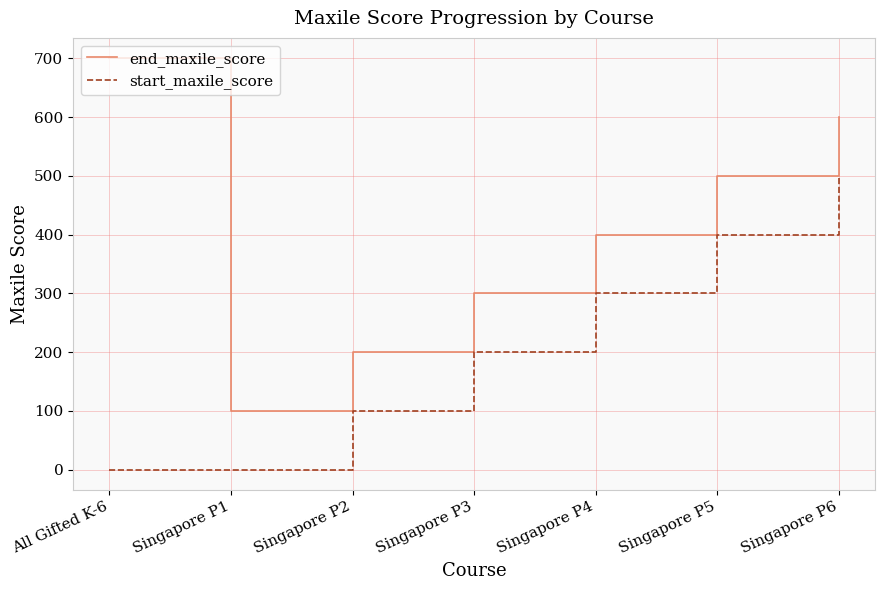

Count the number of categories in the chart.

7